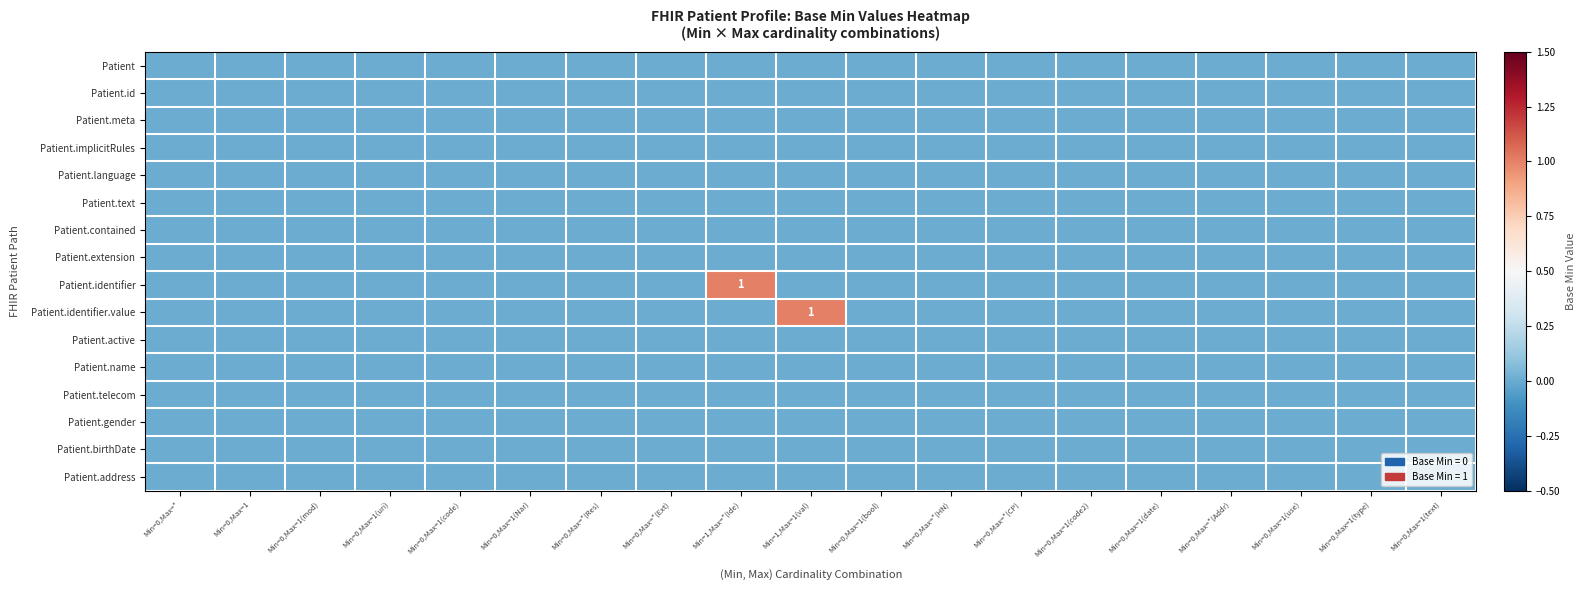

At which category is the sum across all series the highest?

Min=1,Max=*(Ide)